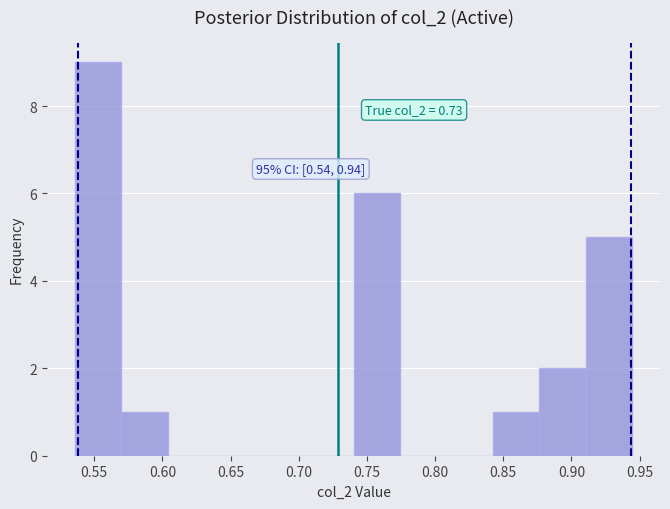

Which range on the x-axis has the tallest bar?

0.535 to 0.570